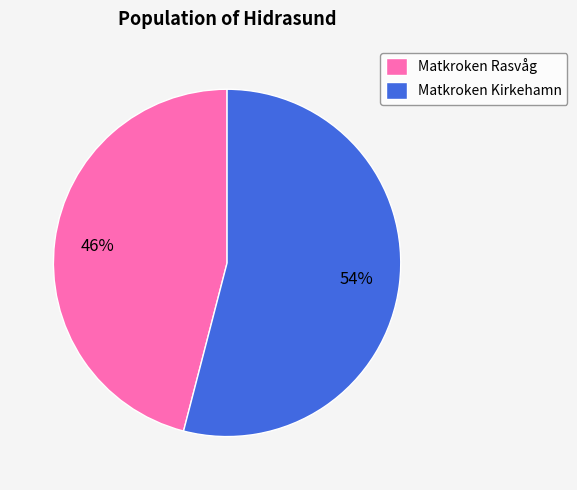

To the nearest percent, what is the difference between the Matkroken Rasvåg and Matkroken Kirkehamn slice percentages?

8%